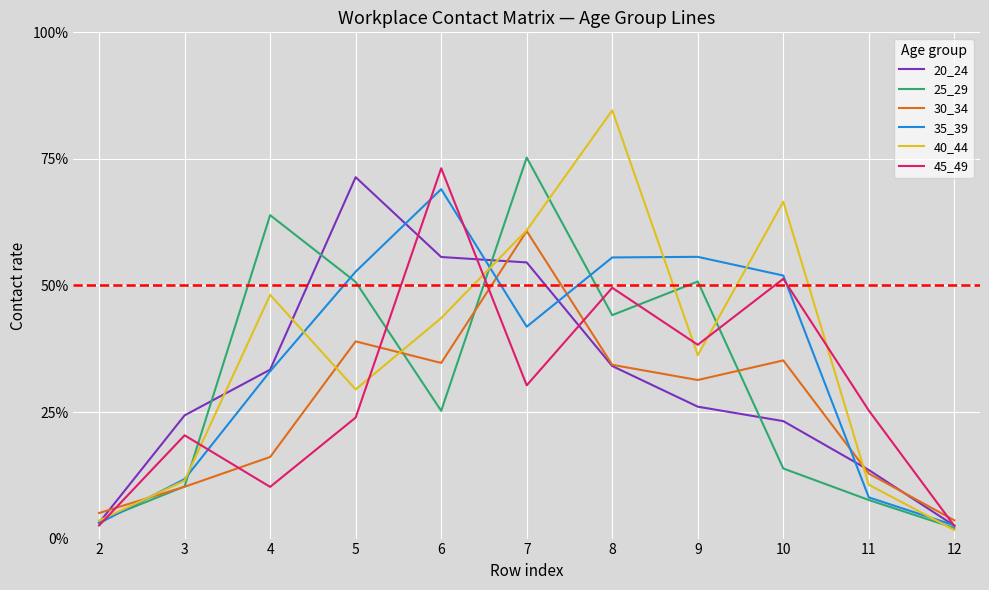

Which series changed the most between 2 and 6?

45_49